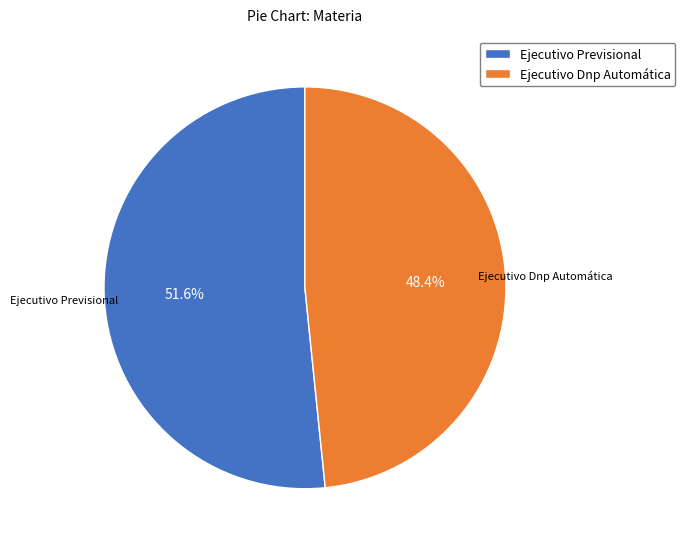

Between Ejecutivo Dnp Automática and Ejecutivo Previsional, which is larger?

Ejecutivo Previsional